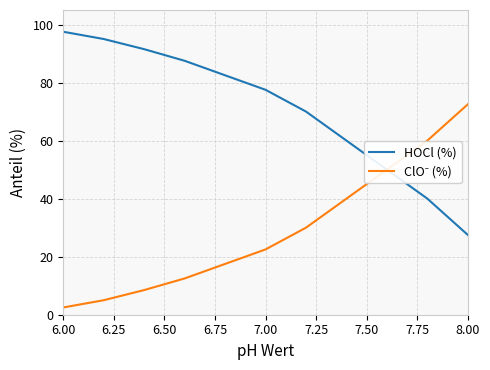

Which series has the largest total across all categories?

HOCl (%)